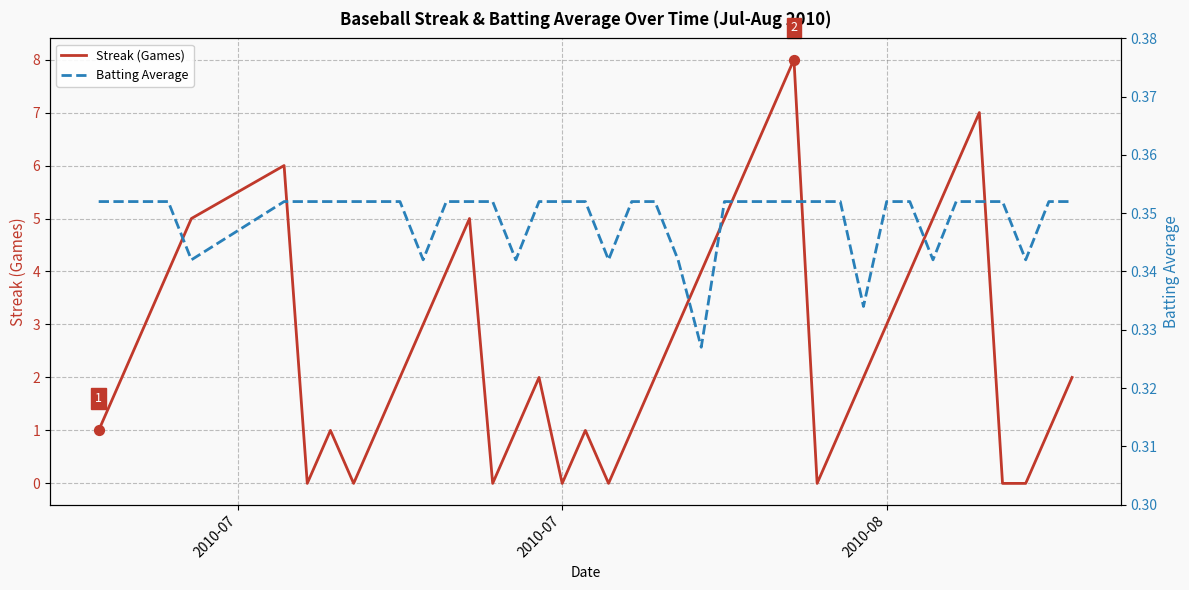

Which series contains the highest Y value?

Streak (Games)